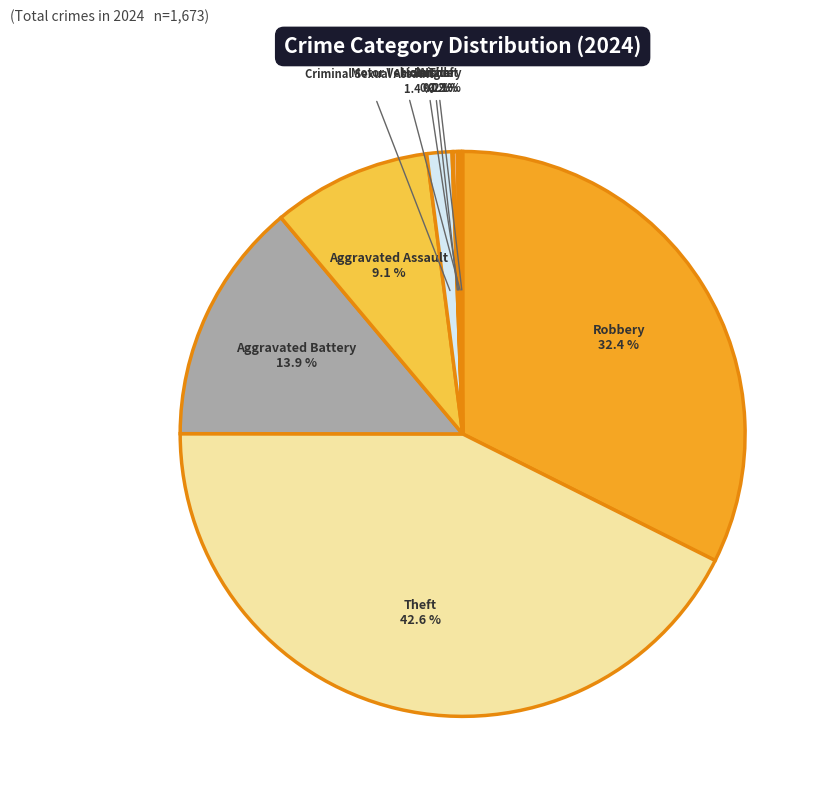

How many segments does this pie chart have?

9